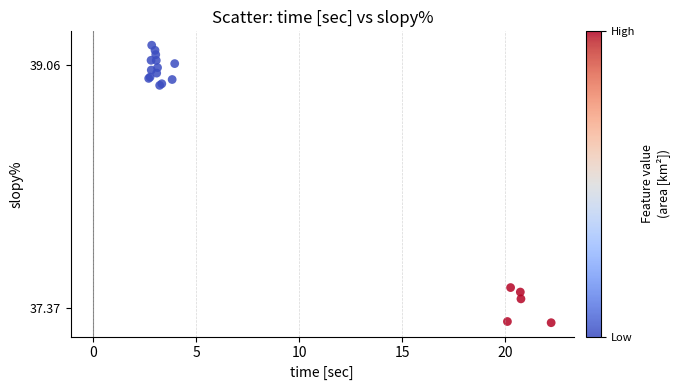

What Y value in the scatter plot is closest to 38?

37.5